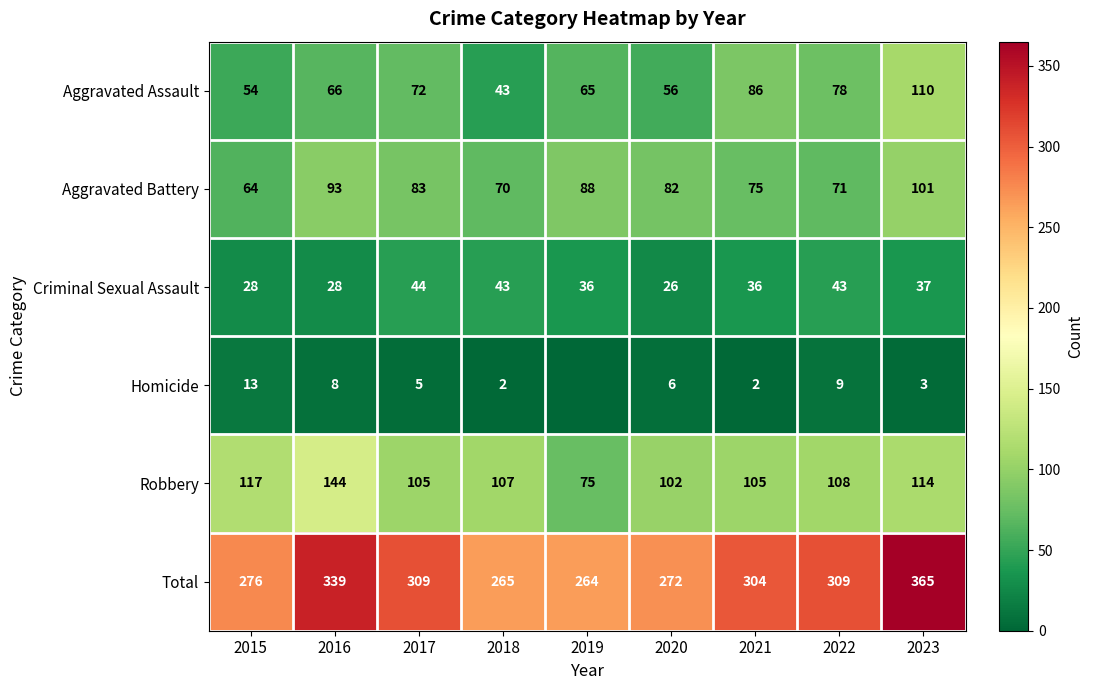

Is the value of Robbery at 2015 greater than the value of Criminal Sexual Assault at 2016?

Yes